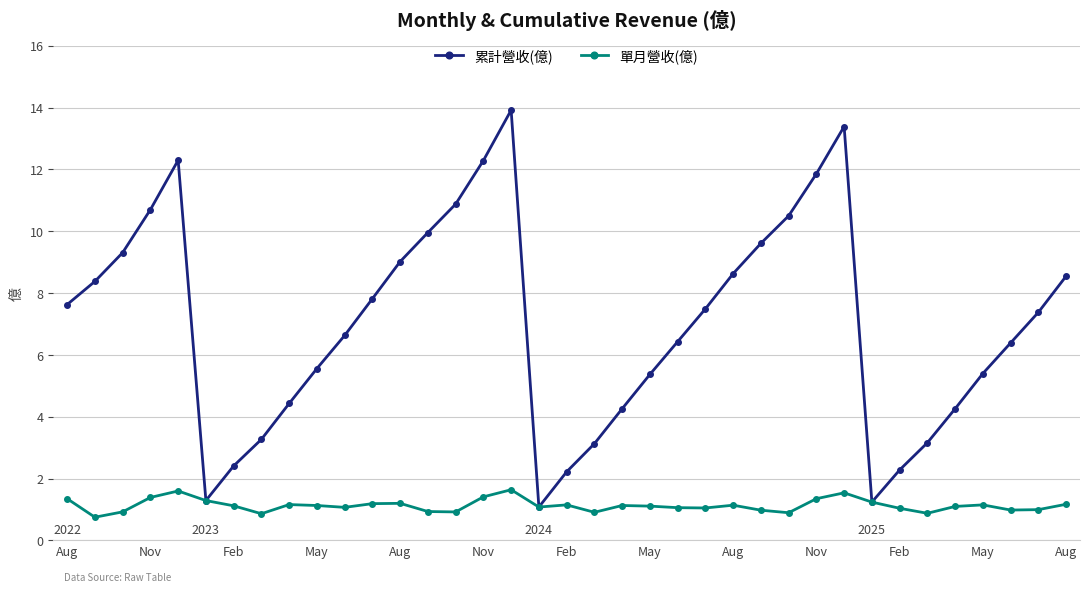

Which series has the largest total across all categories?

累計營收(億)